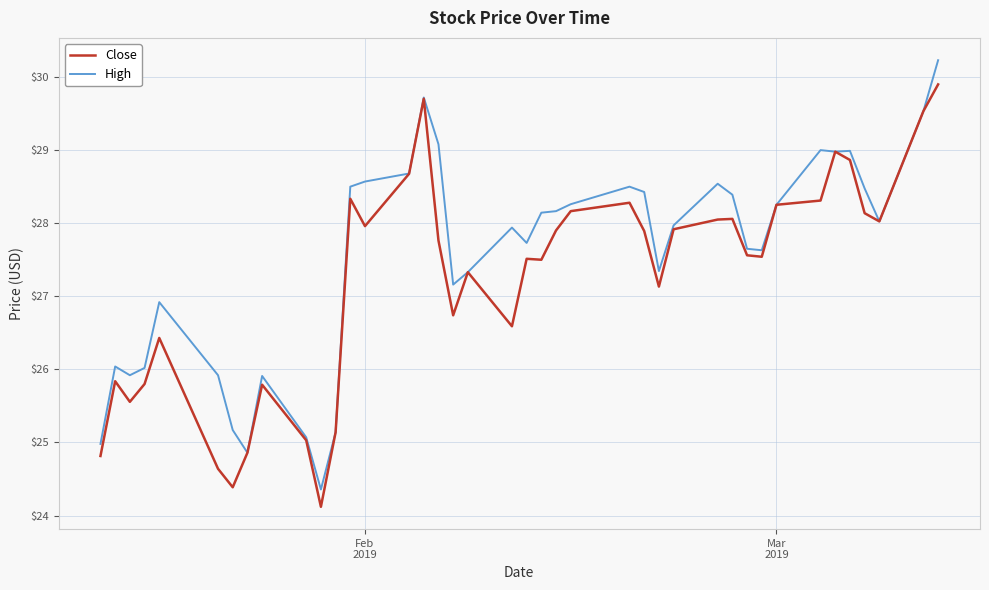

Which series has the largest range (max minus min)?

High